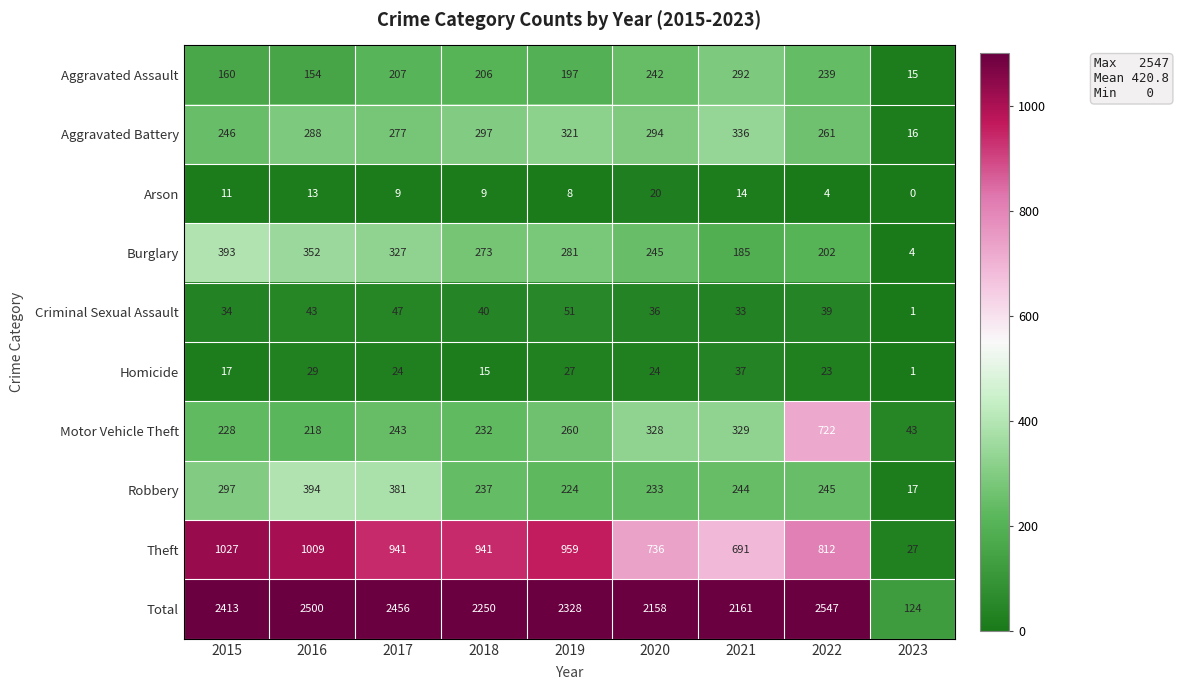

At how many categories does at least one series exceed 2345?

4